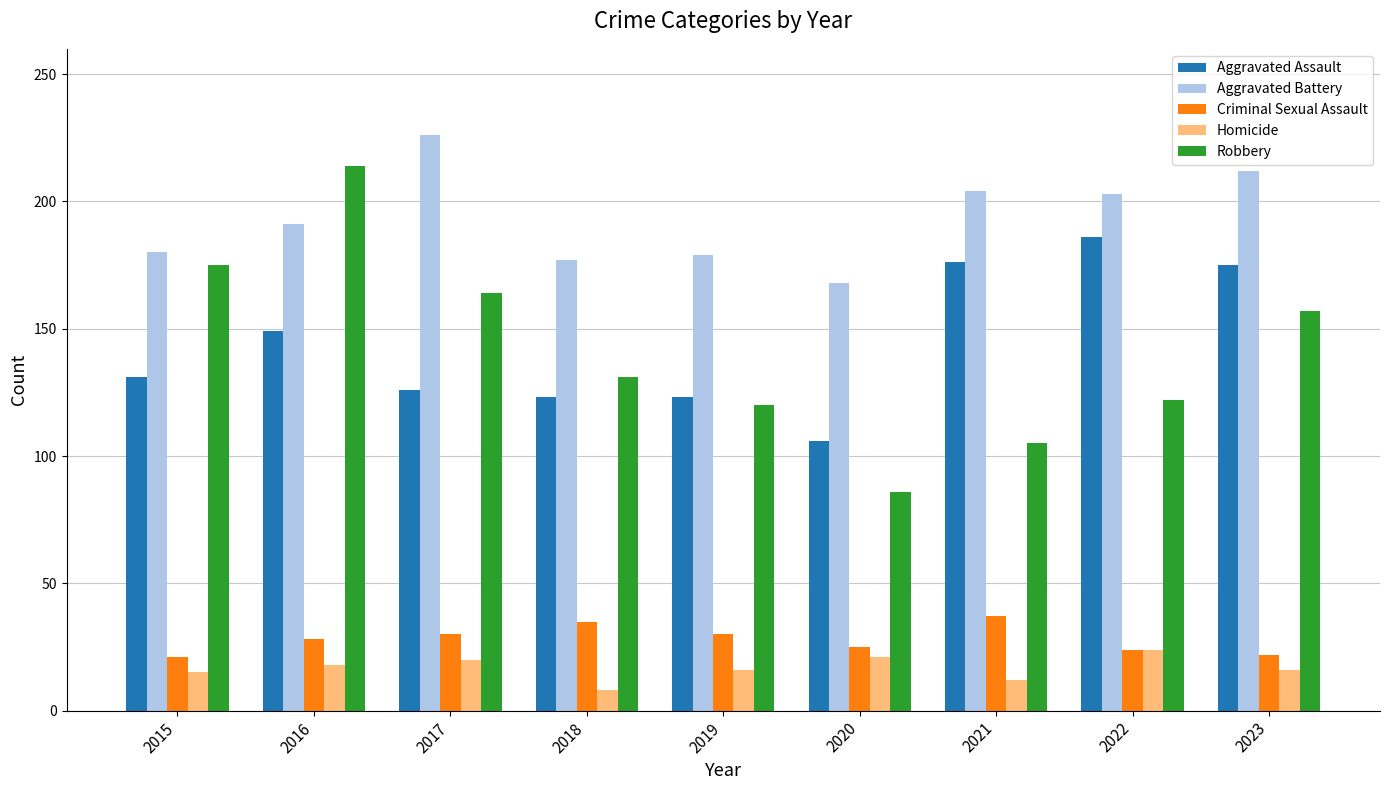

How many distinct data groups are displayed?

5